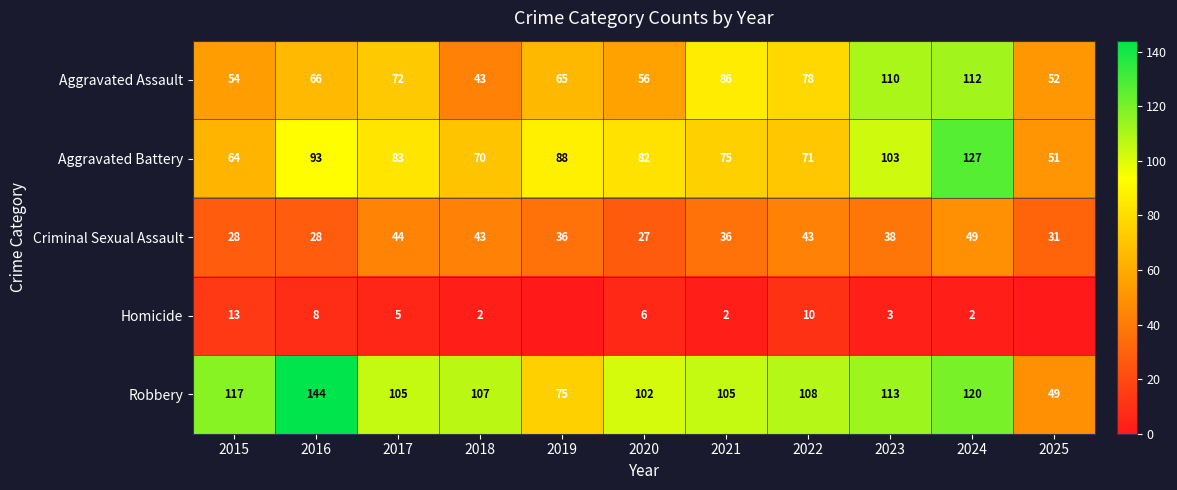

Which has a higher value, 2016 or 2022?

2022